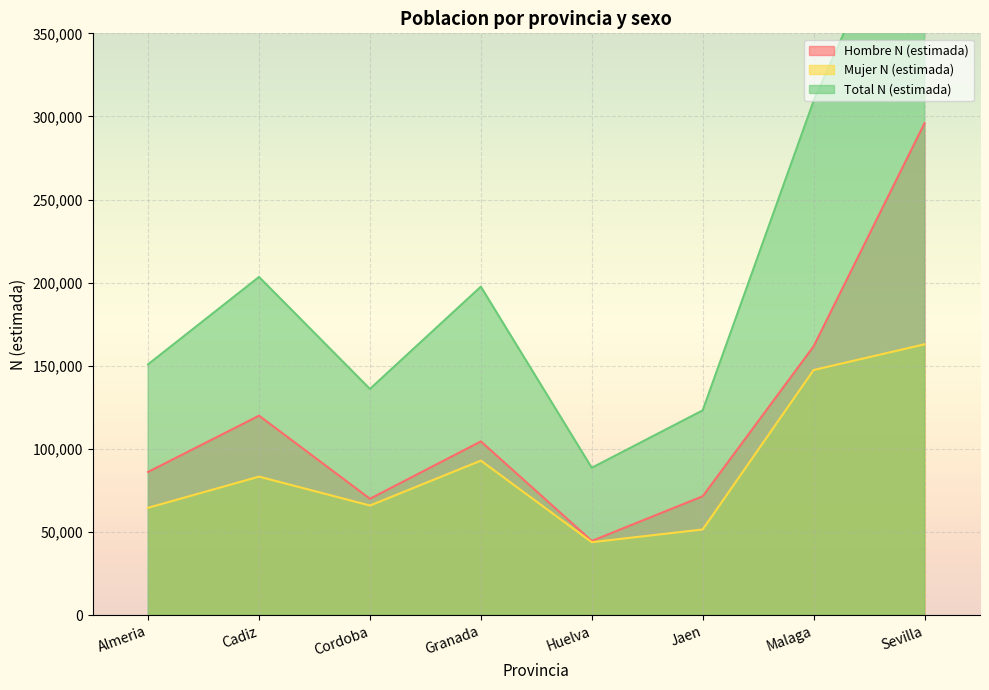

Reading left to right, extract all data points from this chart.

Hombre N (estimada): 86253	120076	70109	104607	44751	71617	161802	296000
Mujer N (estimada): 64680	83412	66039	93029	43984	51629	147523	163000
Total N (estimada): 150933	203488	136148	197636	88735	123246	309326	459000